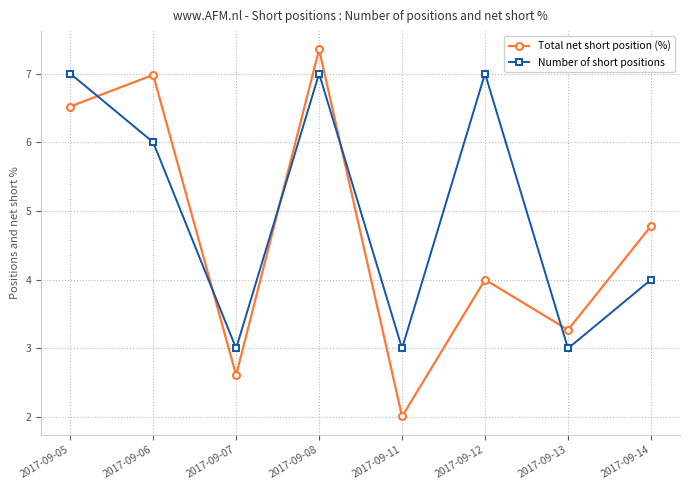

Where is the first local minimum for Number of short positions?

2017-09-07